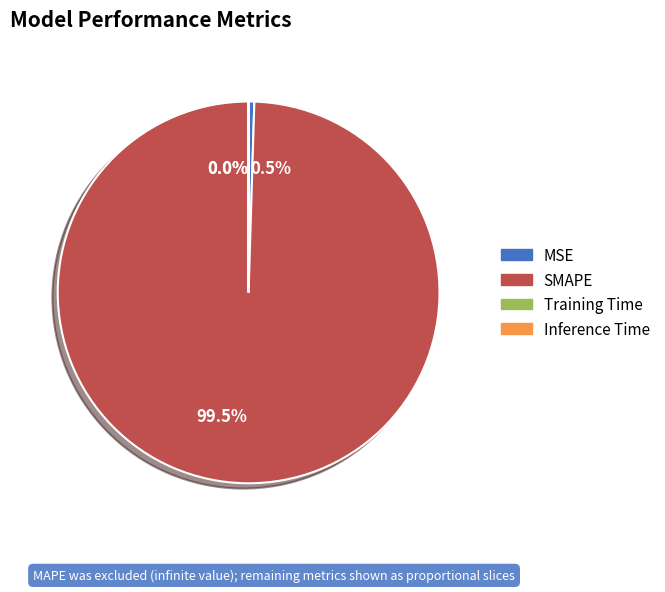

Does any single category account for the majority?

Yes